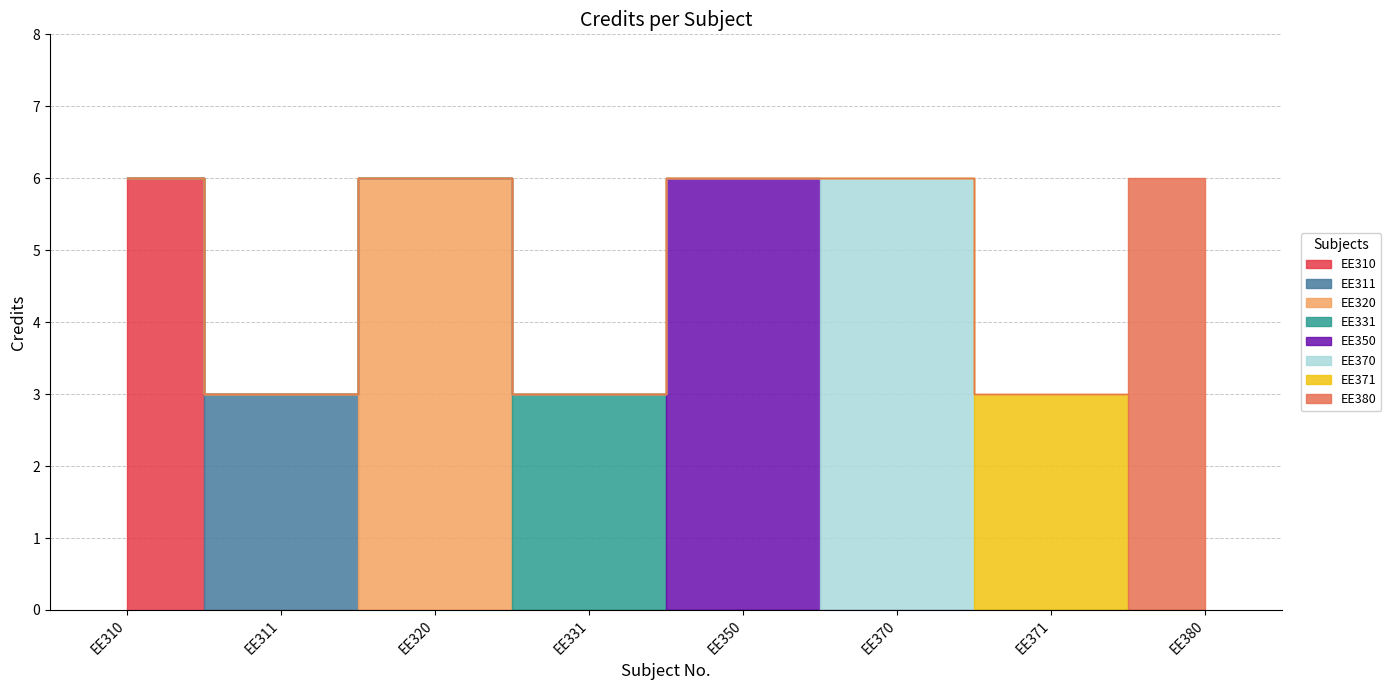

What is the difference between the second highest and second lowest values?

3